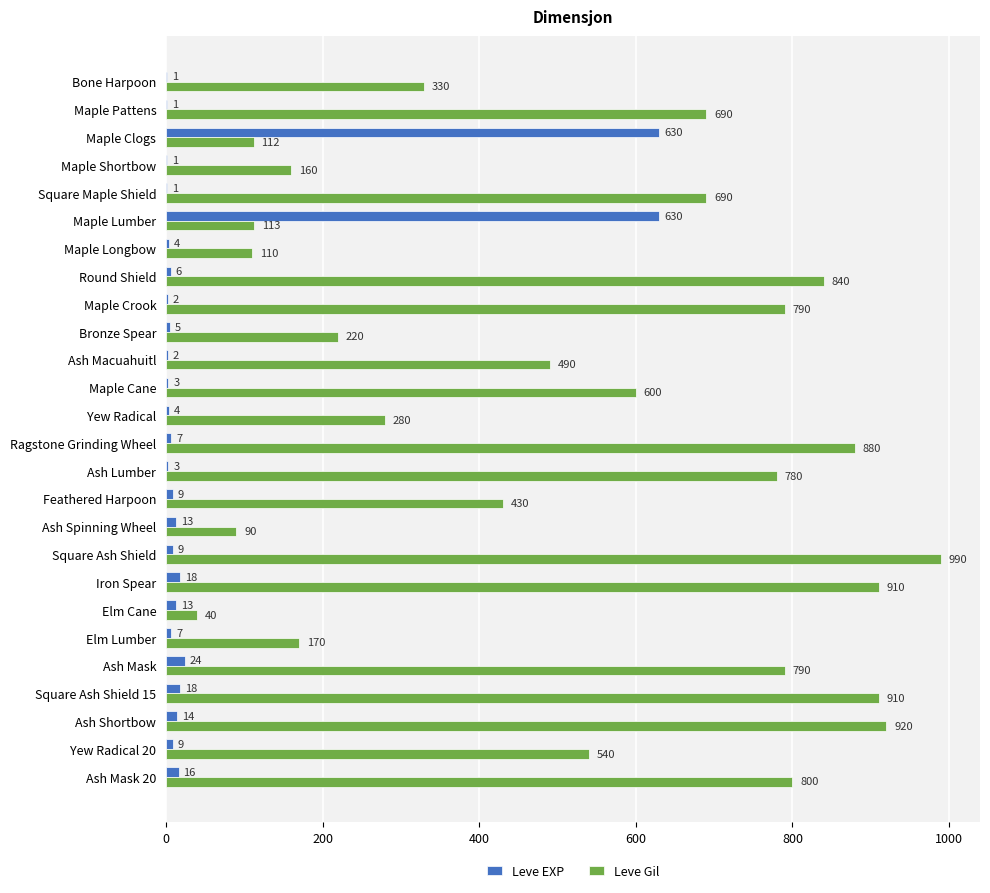

The value of Leve Gil at Maple Longbow is 110. True or false?

True